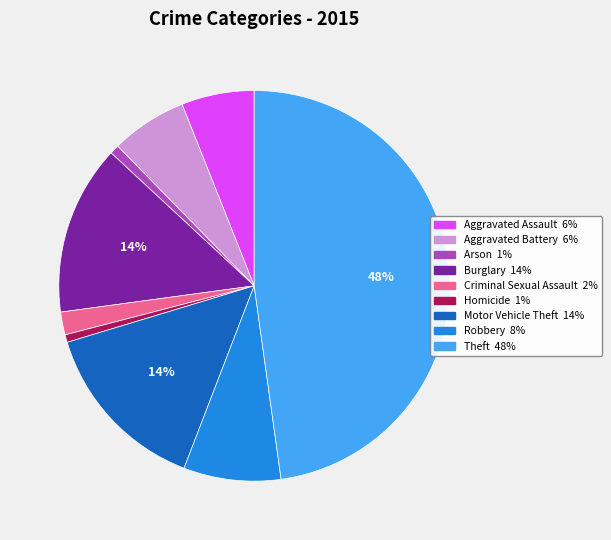

True or false: Aggravated Assault accounts for 6% of the total.

True